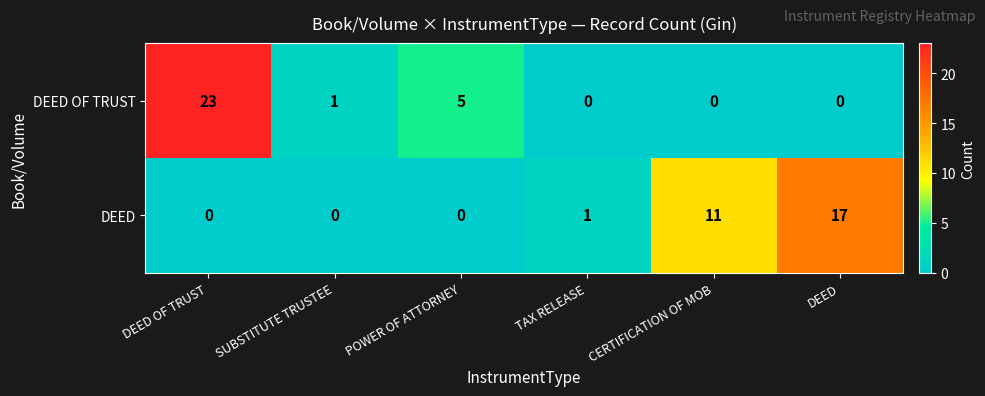

At which label is DEED OF TRUST closest to 11?

POWER OF ATTORNEY